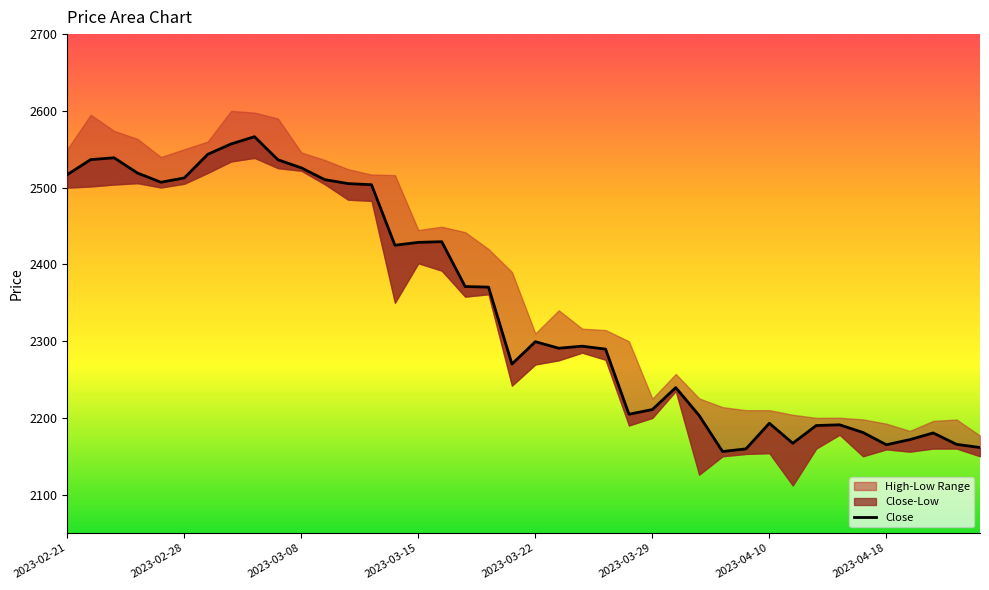

Where is the data nearest to the value 2361?

18